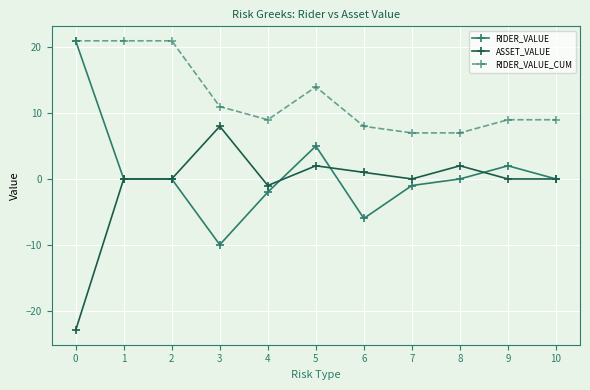

The value of ASSET_VALUE at 0 is -15. True or false?

False